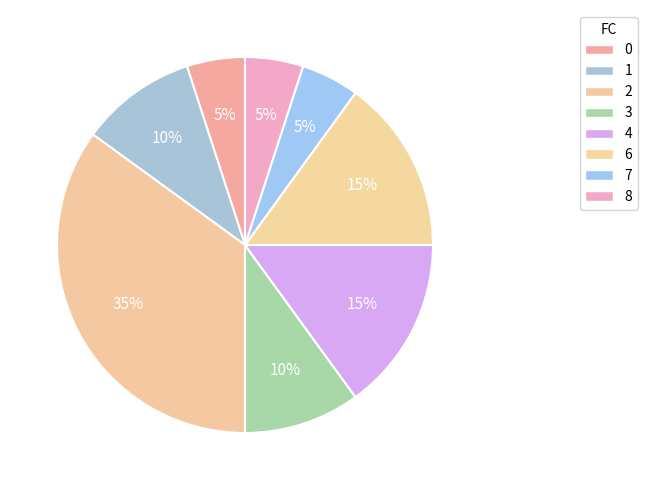

How many slices are in this pie chart?

8